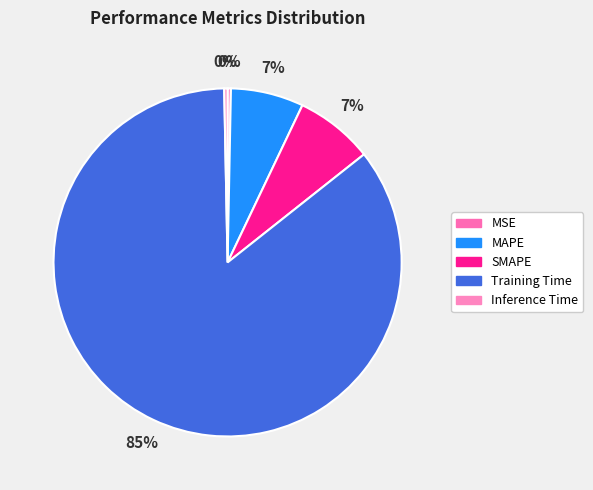

Is the sum of Inference Time and MSE greater than half?

No